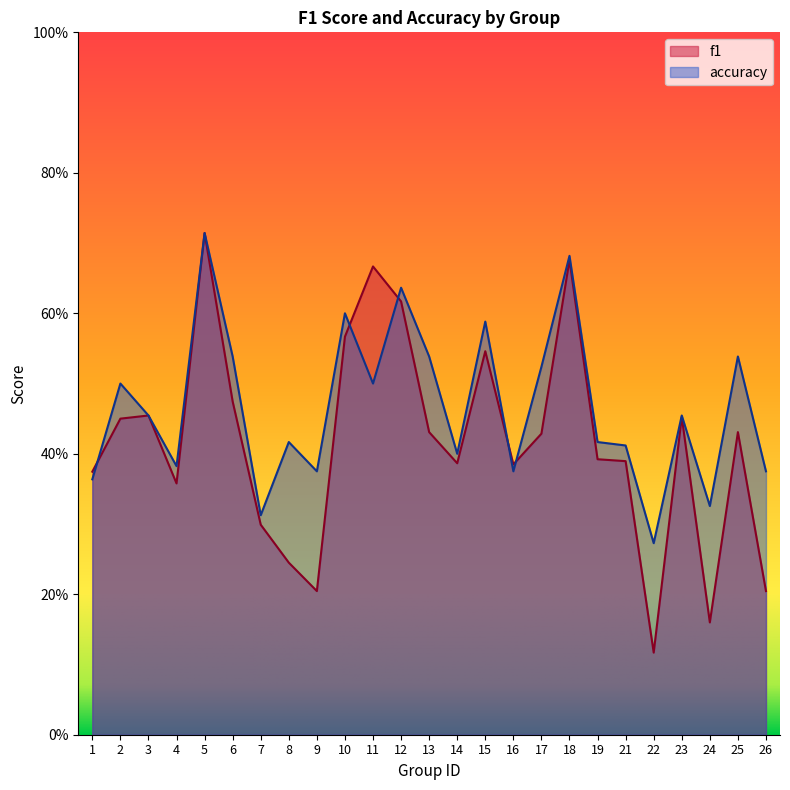

True or false: accuracy has more than 2 interior local peaks.

True